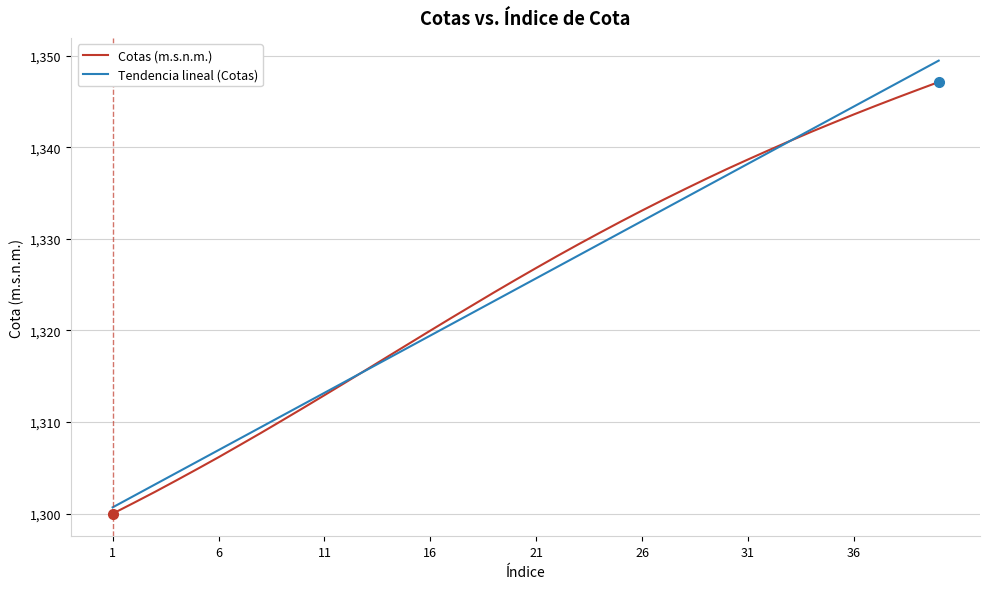

Which series has the largest range (max minus min)?

Tendencia lineal (Cotas)